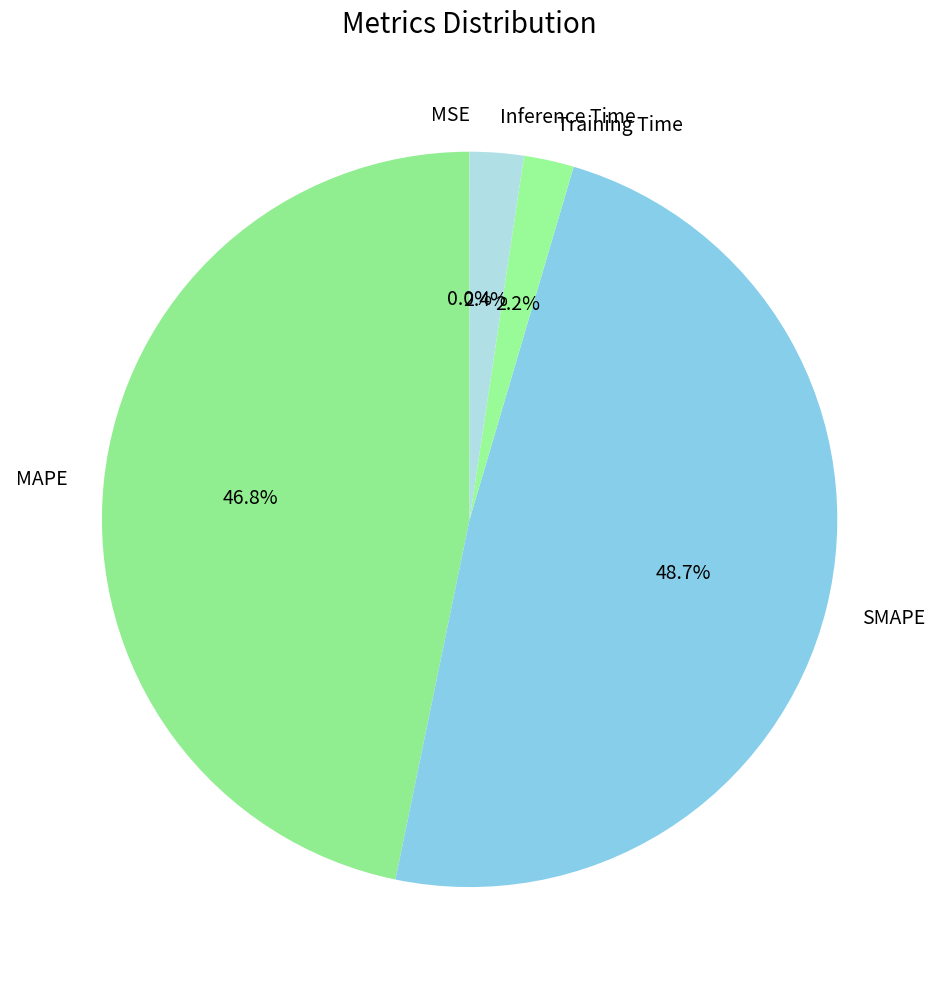

To the nearest percent, what percentage of the pie is SMAPE?

49%